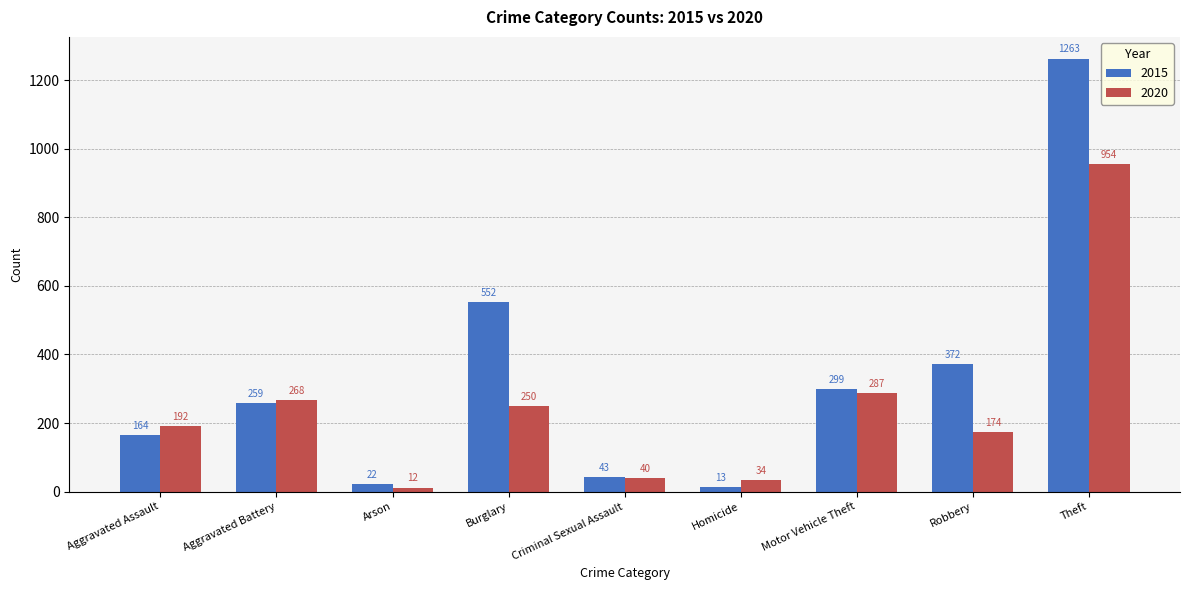

Reading left to right, what are all the values shown in this chart?

2015: Aggravated Assault=164	Aggravated Battery=259	Arson=22	Burglary=552	Criminal Sexual Assault=43	Homicide=13	Motor Vehicle Theft=299	Robbery=372	Theft=1263
2020: Aggravated Assault=192	Aggravated Battery=268	Arson=12	Burglary=250	Criminal Sexual Assault=40	Homicide=34	Motor Vehicle Theft=287	Robbery=174	Theft=954